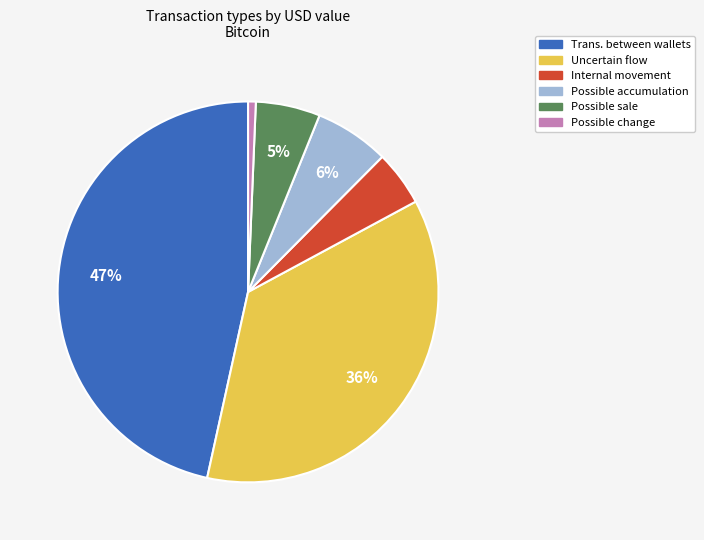

Between Internal movement and Trans. between wallets, which is larger?

Trans. between wallets